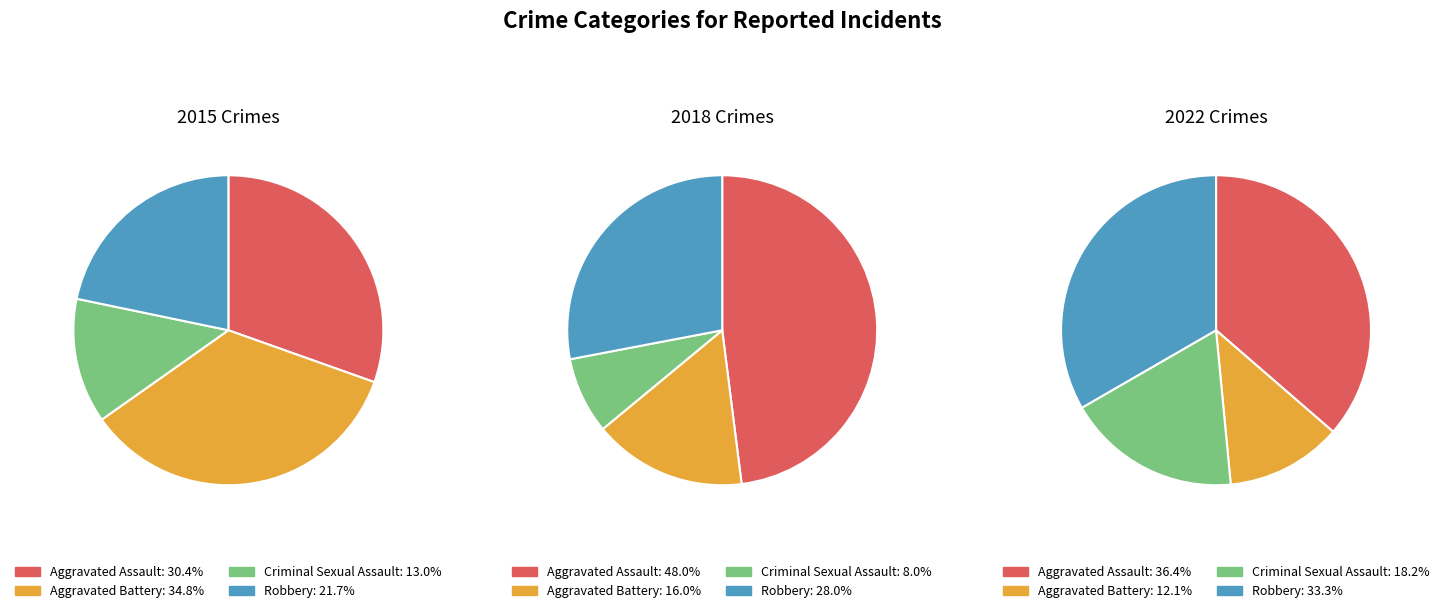

Combined, what portion of the pie is Aggravated Battery and Criminal Sexual Assault?

47.8%